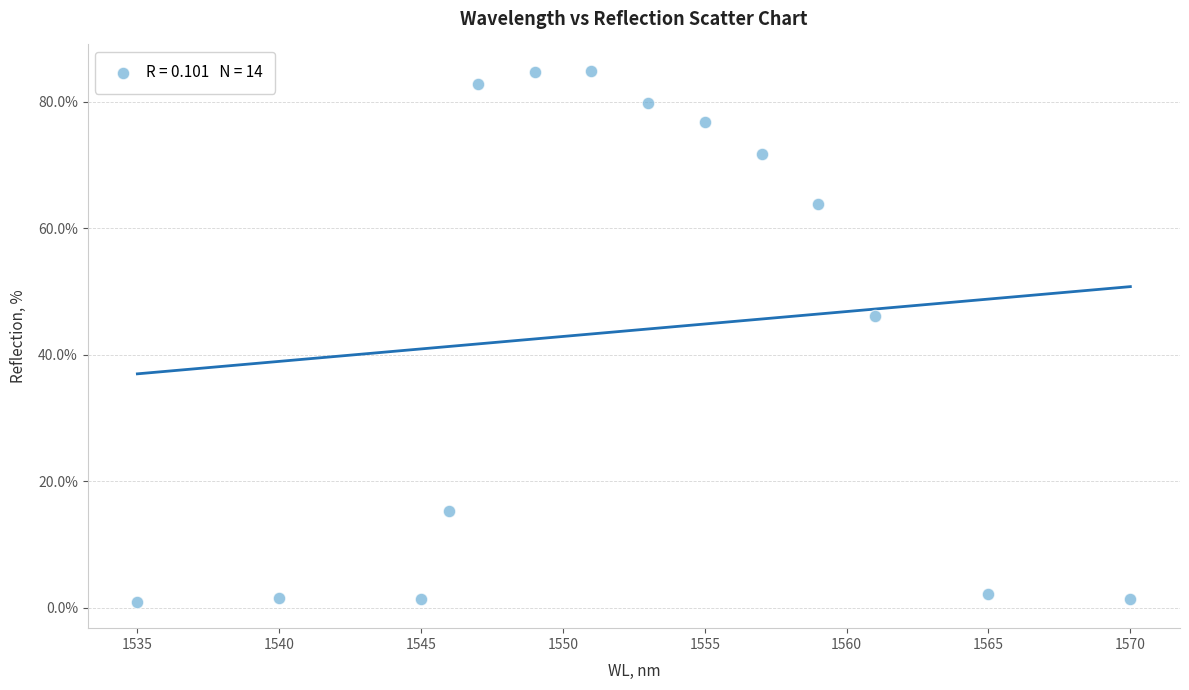

What is the range of Y values (max minus min)?

83.9